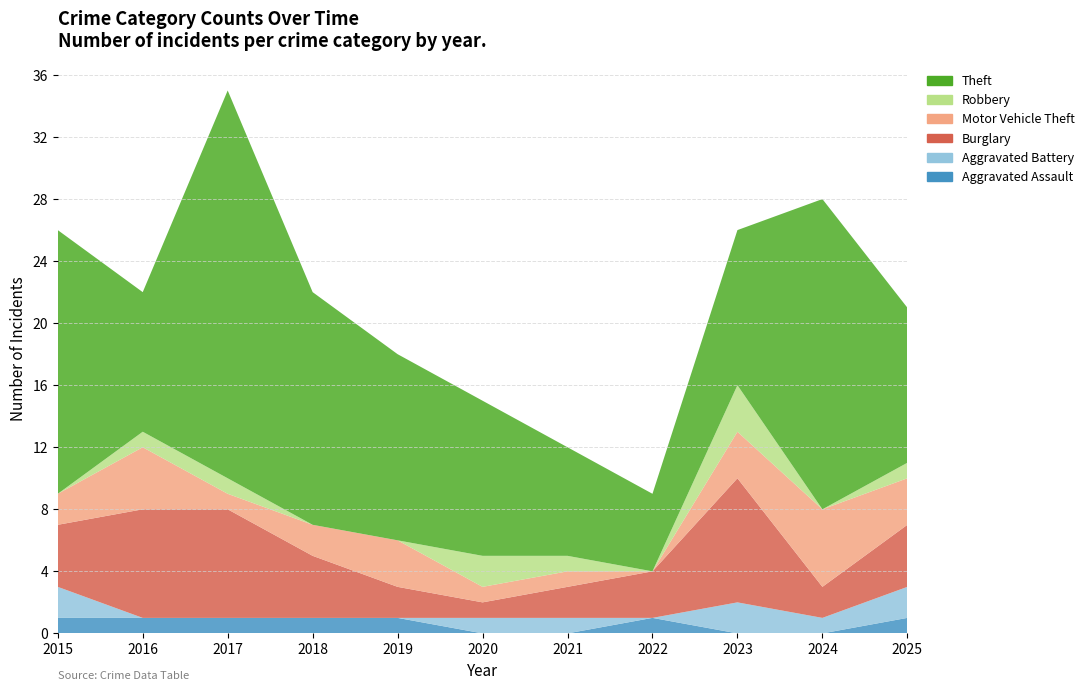

Reading left to right, extract all data points from this chart.

Aggravated Assault: 2015=1	2016=1	2017=1	2018=1	2019=1	2020=0	2021=0	2022=1	2023=0	2024=0	2025=1
Aggravated Battery: 2015=2	2016=0	2017=0	2018=0	2019=0	2020=1	2021=1	2022=0	2023=2	2024=1	2025=2
Burglary: 2015=4	2016=7	2017=7	2018=4	2019=2	2020=1	2021=2	2022=3	2023=8	2024=2	2025=4
Motor Vehicle Theft: 2015=2	2016=4	2017=1	2018=2	2019=3	2020=1	2021=1	2022=0	2023=3	2024=5	2025=3
Robbery: 2015=0	2016=1	2017=1	2018=0	2019=0	2020=2	2021=1	2022=0	2023=3	2024=0	2025=1
Theft: 2015=17	2016=9	2017=25	2018=15	2019=12	2020=10	2021=7	2022=5	2023=10	2024=20	2025=10